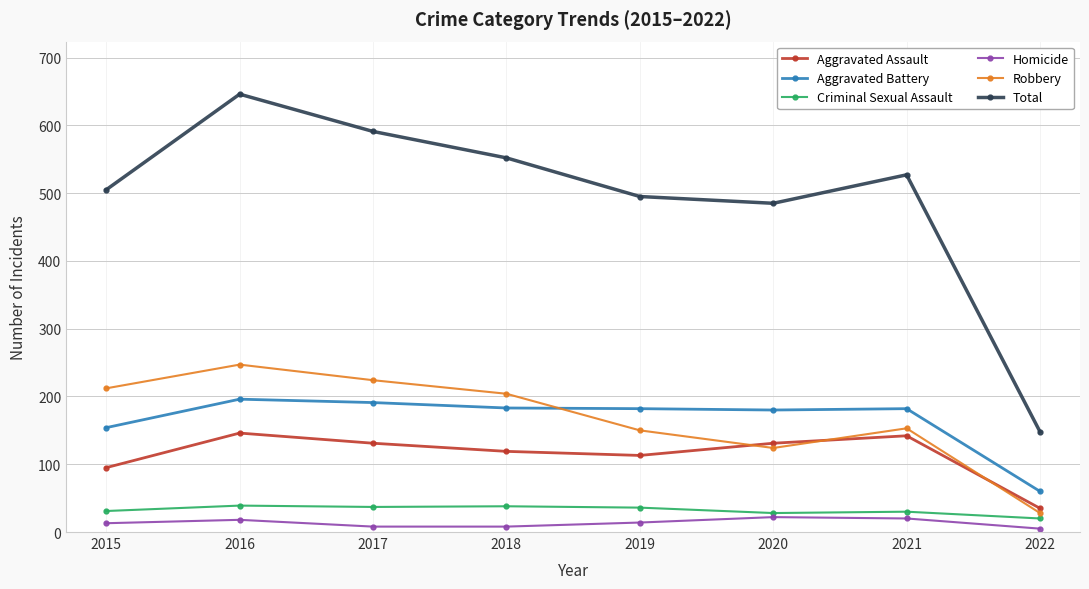

What is the difference between the maximum and minimum values in the Homicide series?

17